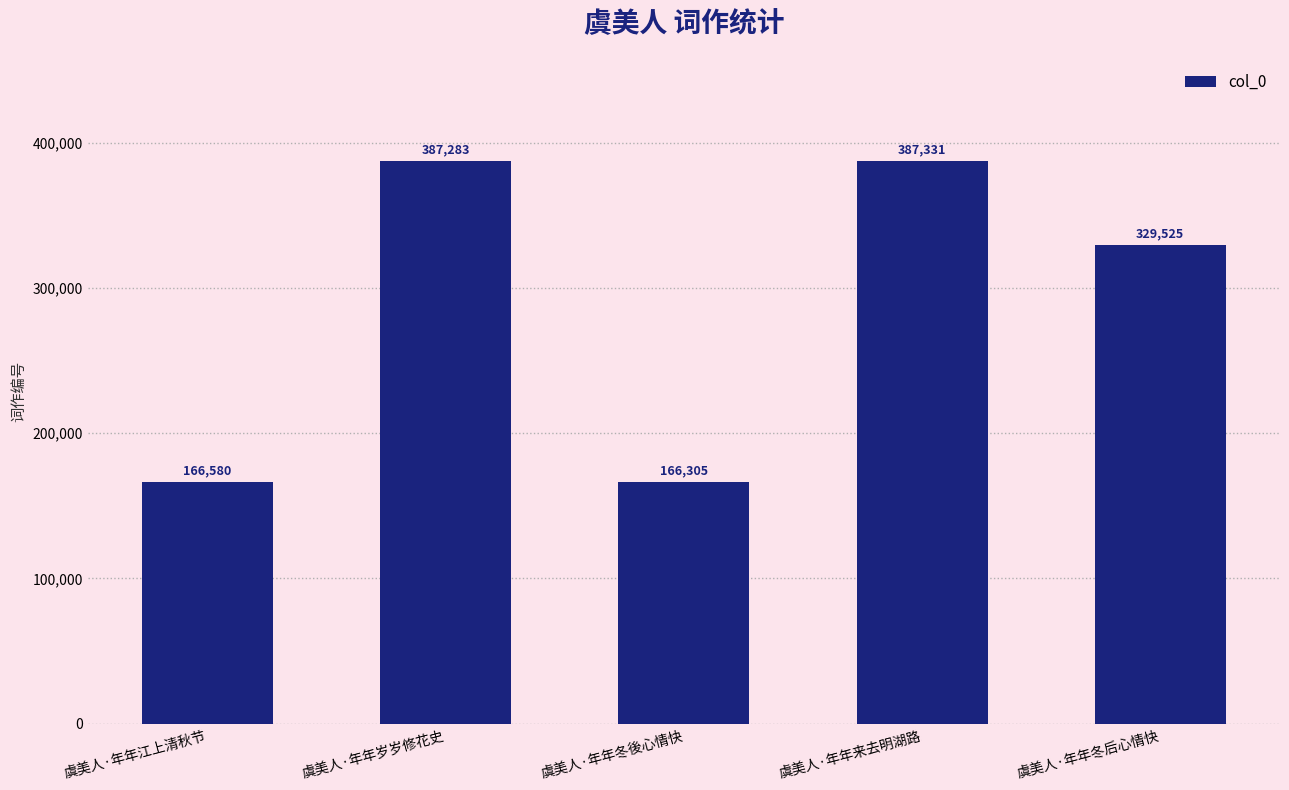

How many data points are less than 329525?

2